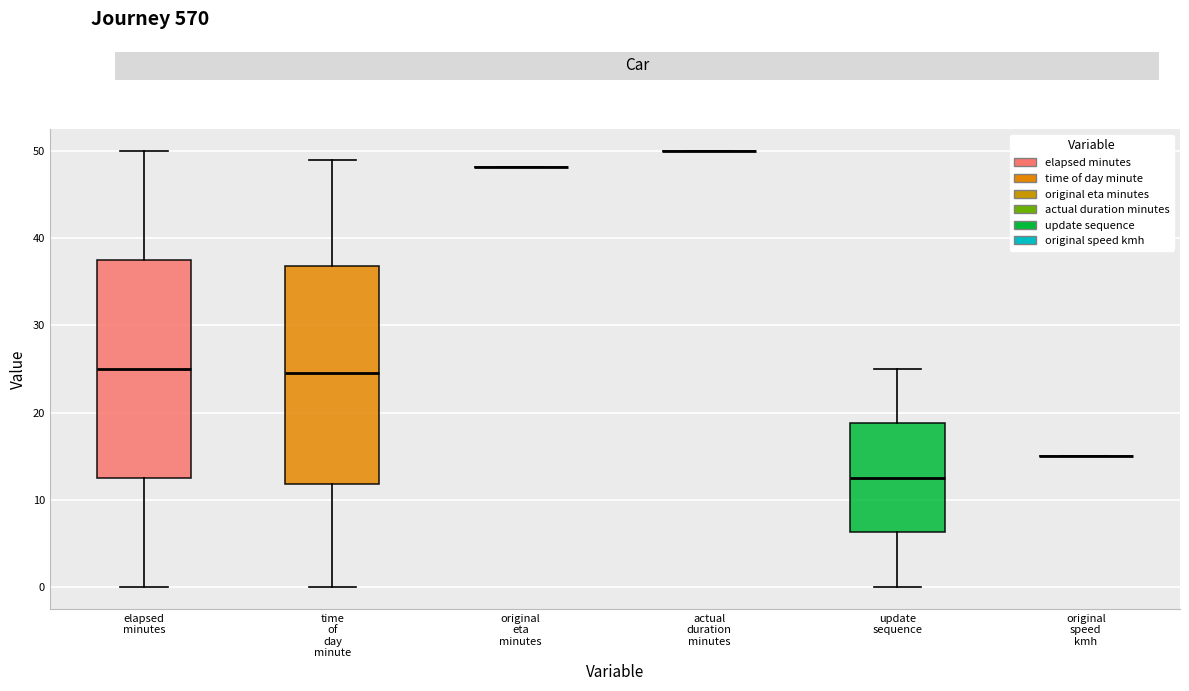

Where is the lower edge of the box for elapsed minutes on the y-axis? The values are not printed on the chart, so give them approximately, as read against the axis.

13